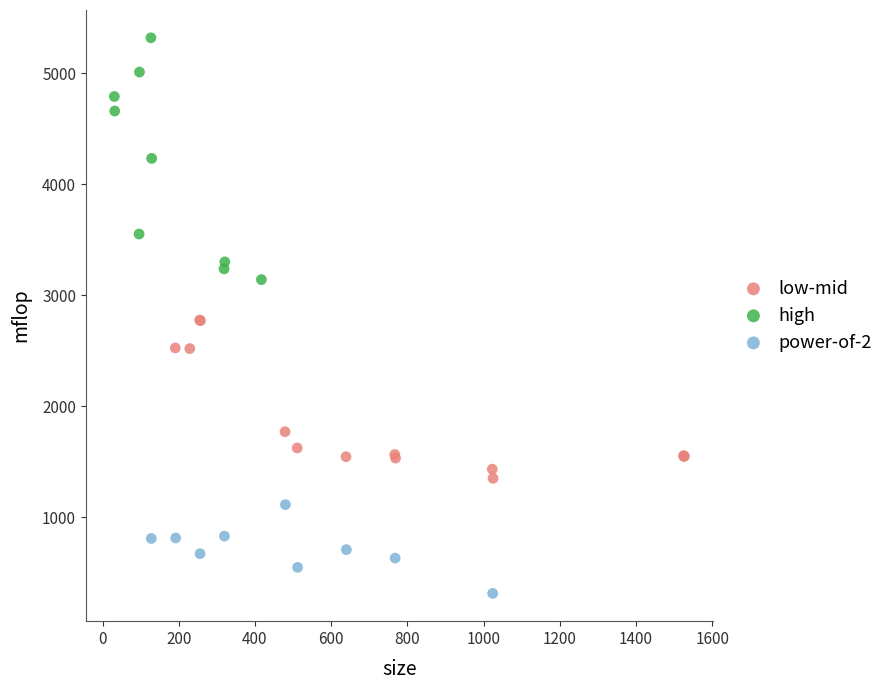

Which series reaches the maximum Y coordinate?

high